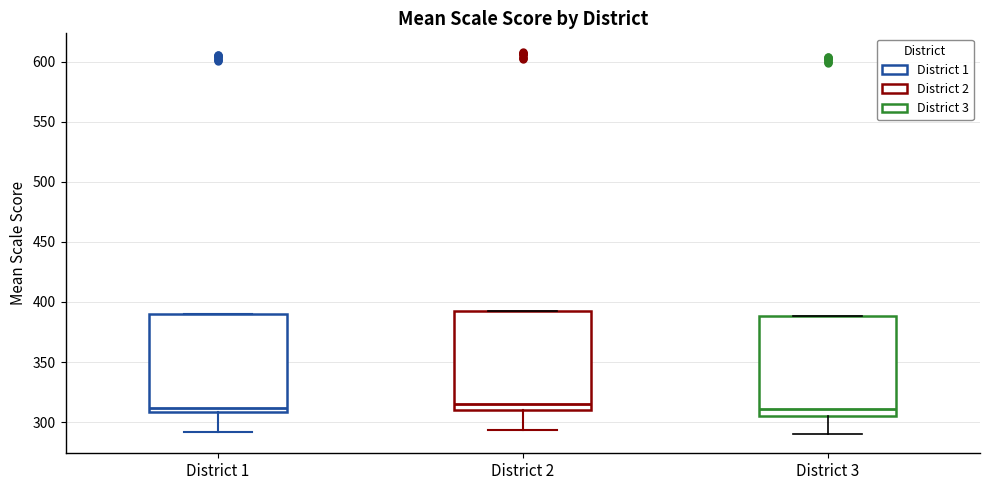

Where does the median line of the box for District 3 sit on the y-axis? The values are not printed on the chart, so give them approximately, as read against the axis.

310